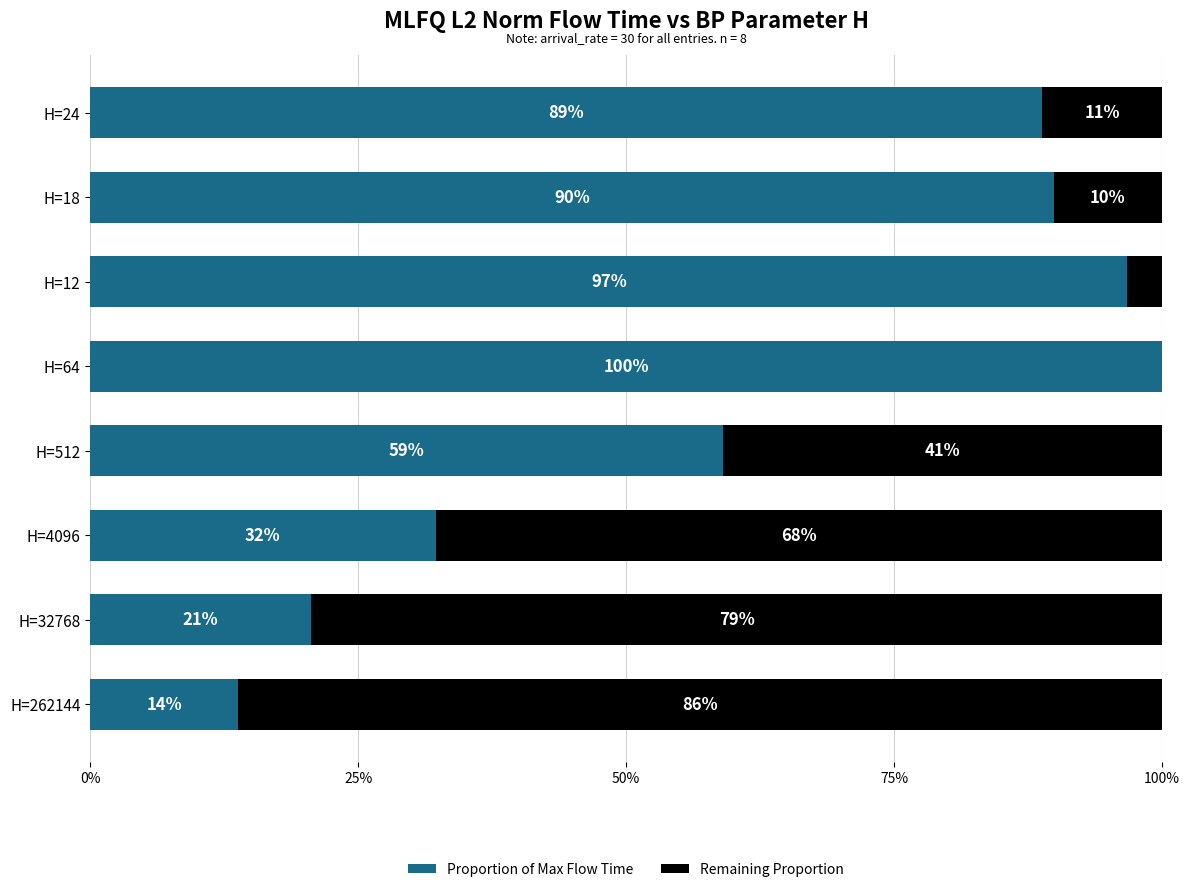

Approximately how many times larger is the value at H=512 compared to H=262144?

4.3